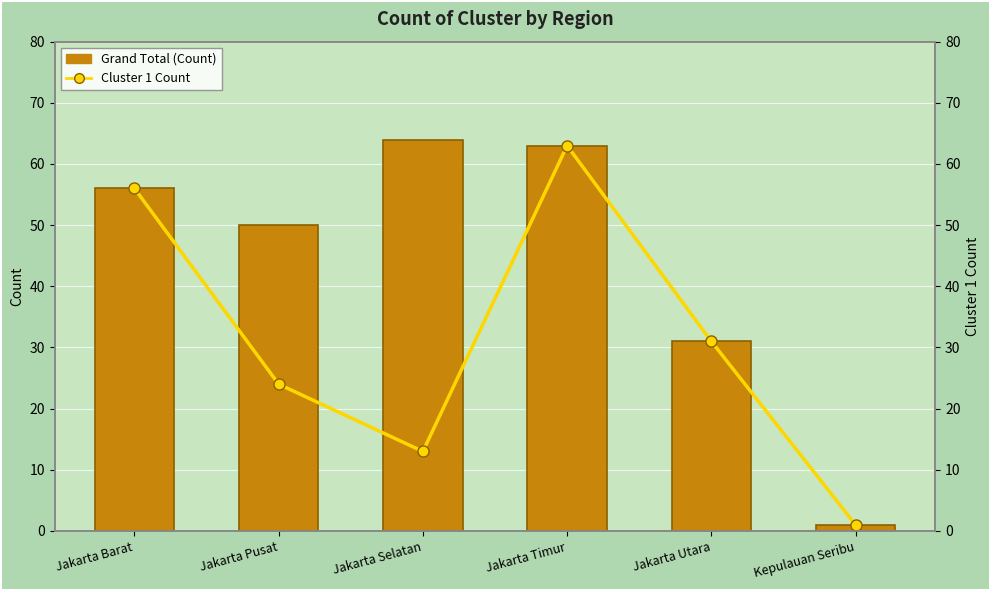

Read the Cluster 1 Count value at Jakarta Selatan, to the nearest 10.

10